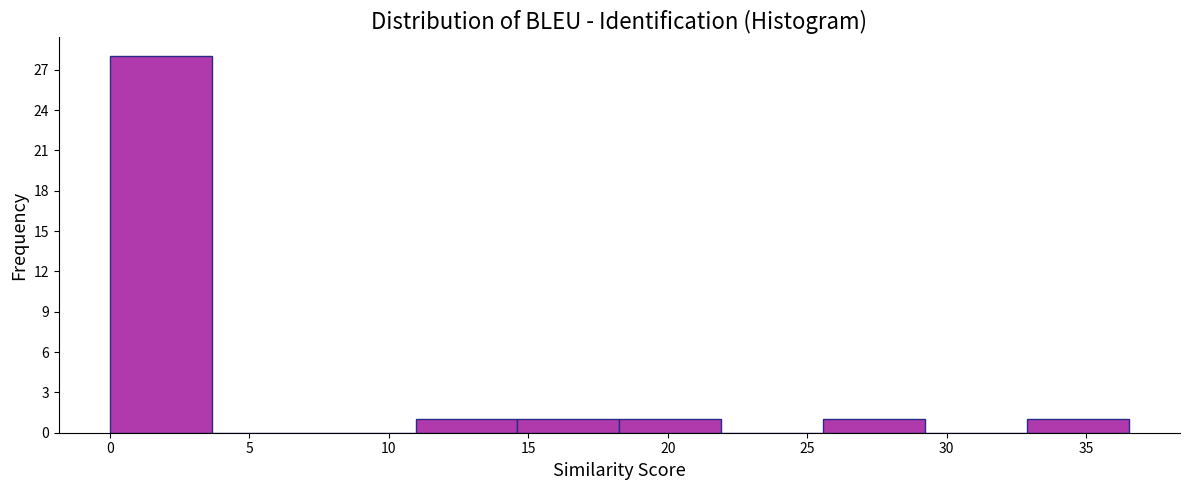

How tall is the bar that spans 25.5 to 29.0 on the x-axis? Neither the bar edges nor the heights are printed on the chart, so give them approximately, as read against the axes.

1